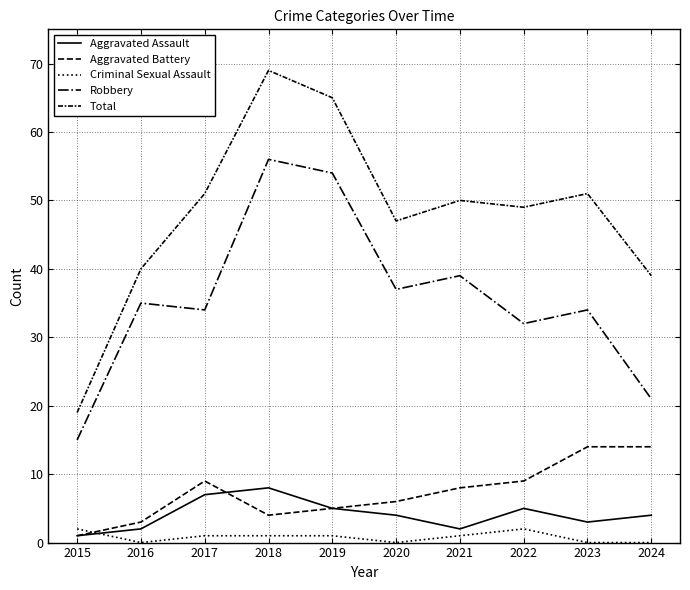

Rank the series at 2022 from highest to lowest value.

Total, Robbery, Aggravated Battery, Aggravated Assault, Criminal Sexual Assault